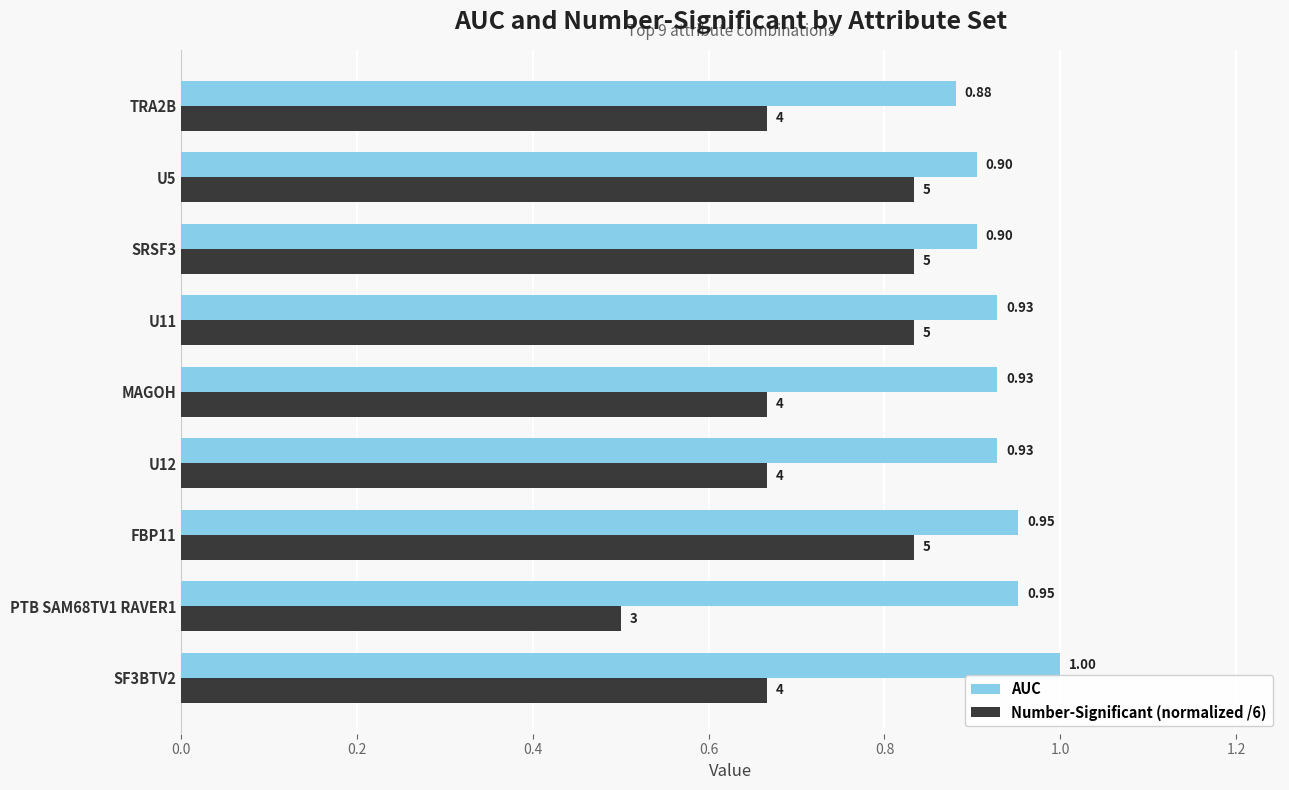

At which category is the sum across all series the highest?

FBP11